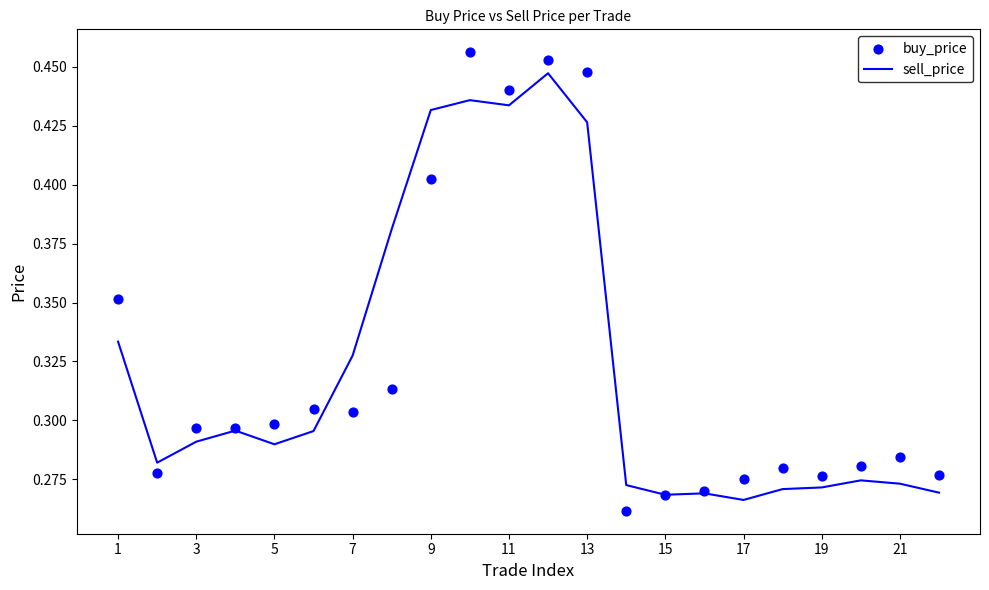

Is it true that sell_price equals 0.7 at 13?

False